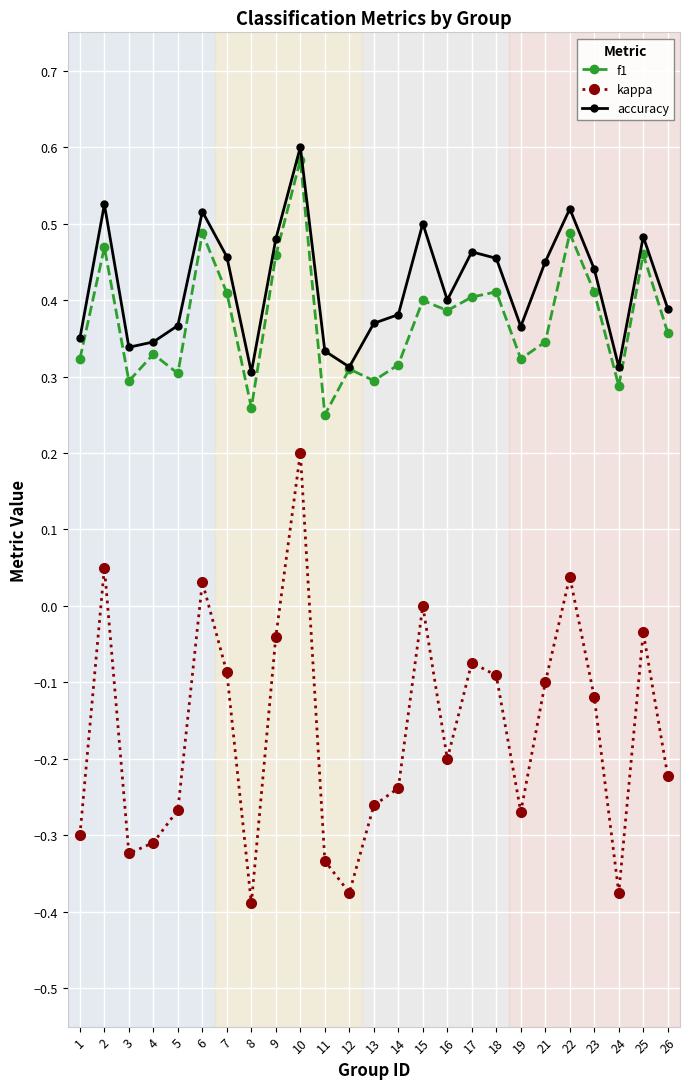

True or false: accuracy has a value of 0.4 at 26.

True